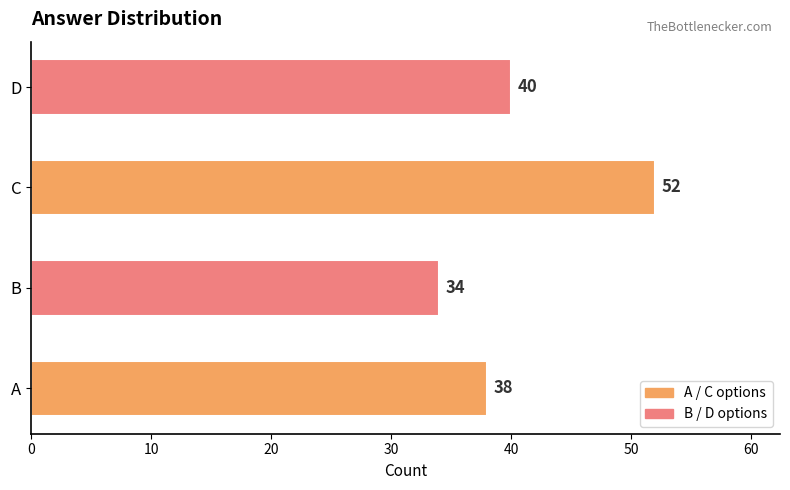

The chart shows a value of 35 at C. True or false?

False